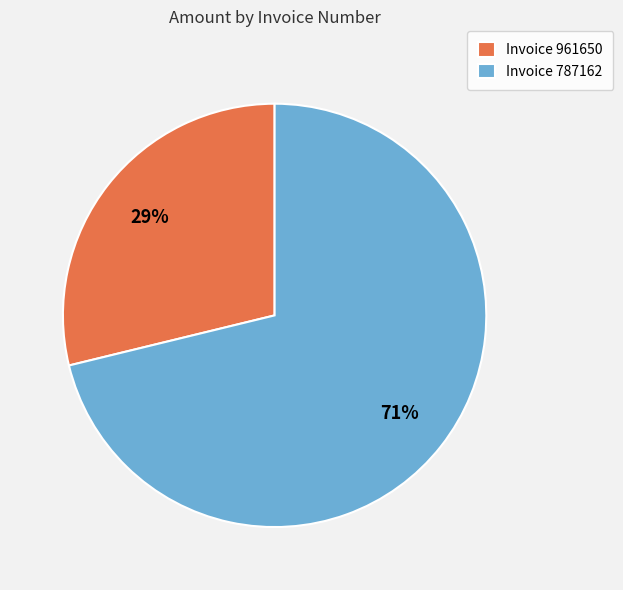

Between Invoice 787162 and Invoice 961650, which is larger?

Invoice 787162